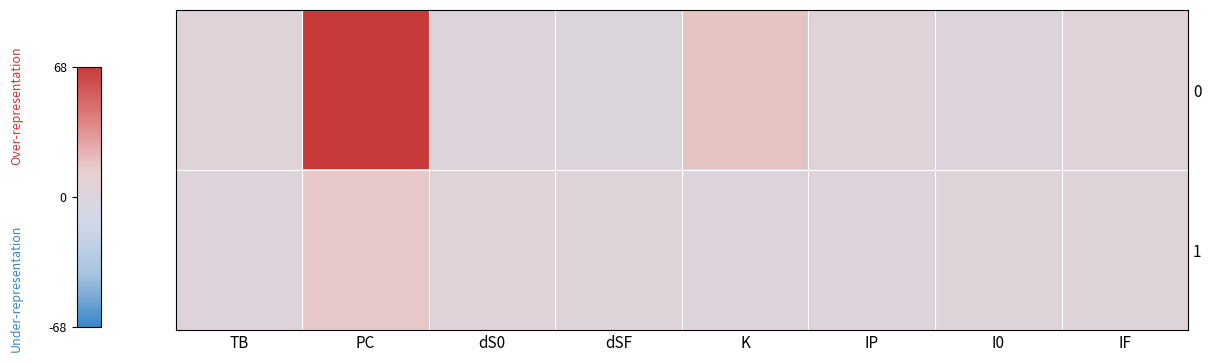

At how many categories does at least one series exceed 36?

1